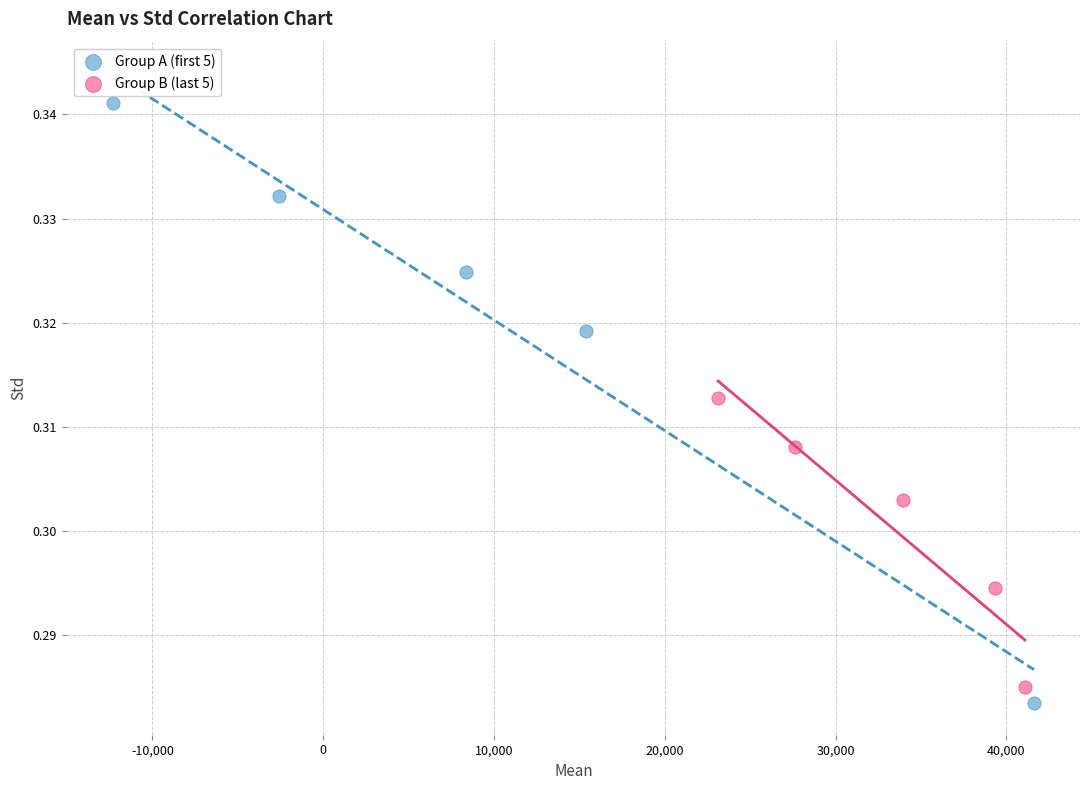

Which series has the largest Y range (max minus min)?

Group A (first 5)